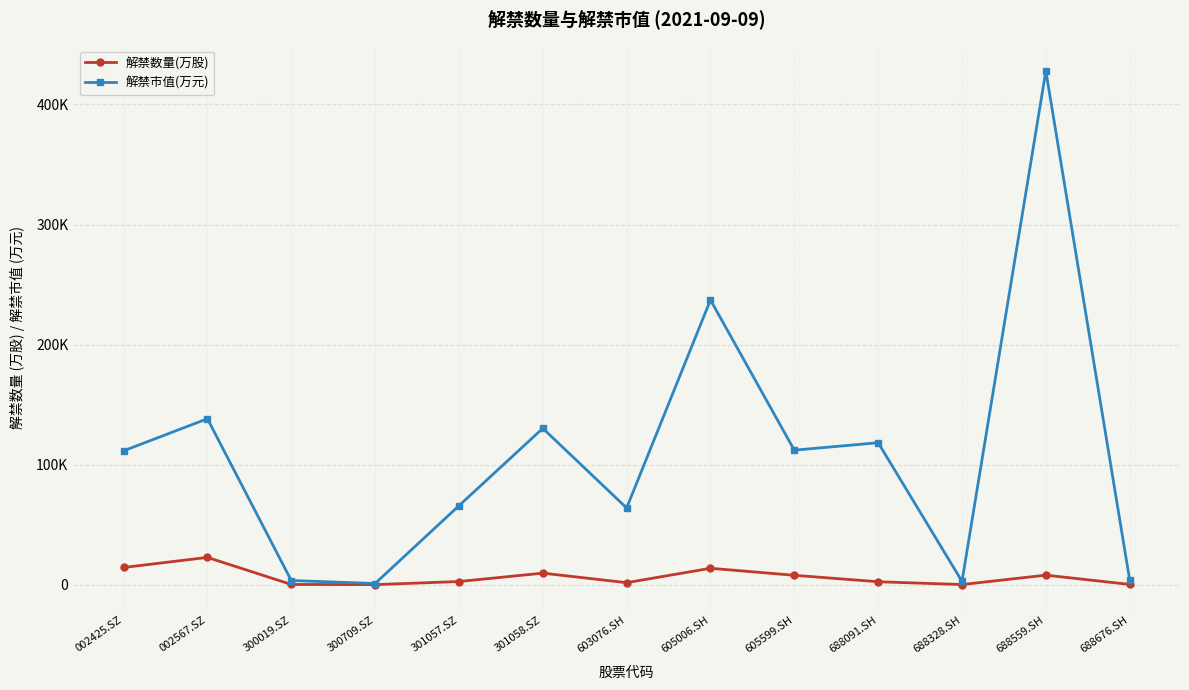

List the series in order of their overall mean, highest first.

解禁市值(万元), 解禁数量(万股)